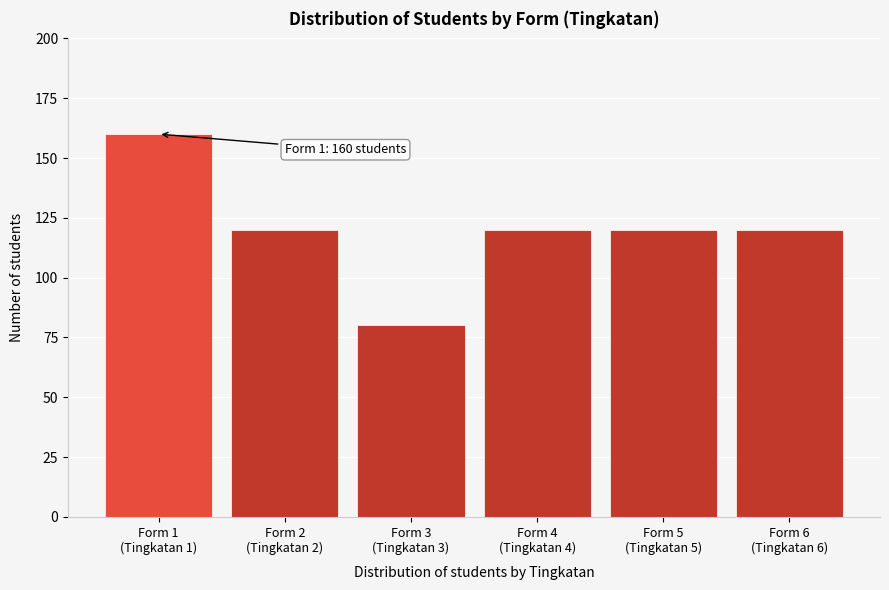

Reading left to right, extract all data points from this chart.

160	120	80	120	120	120